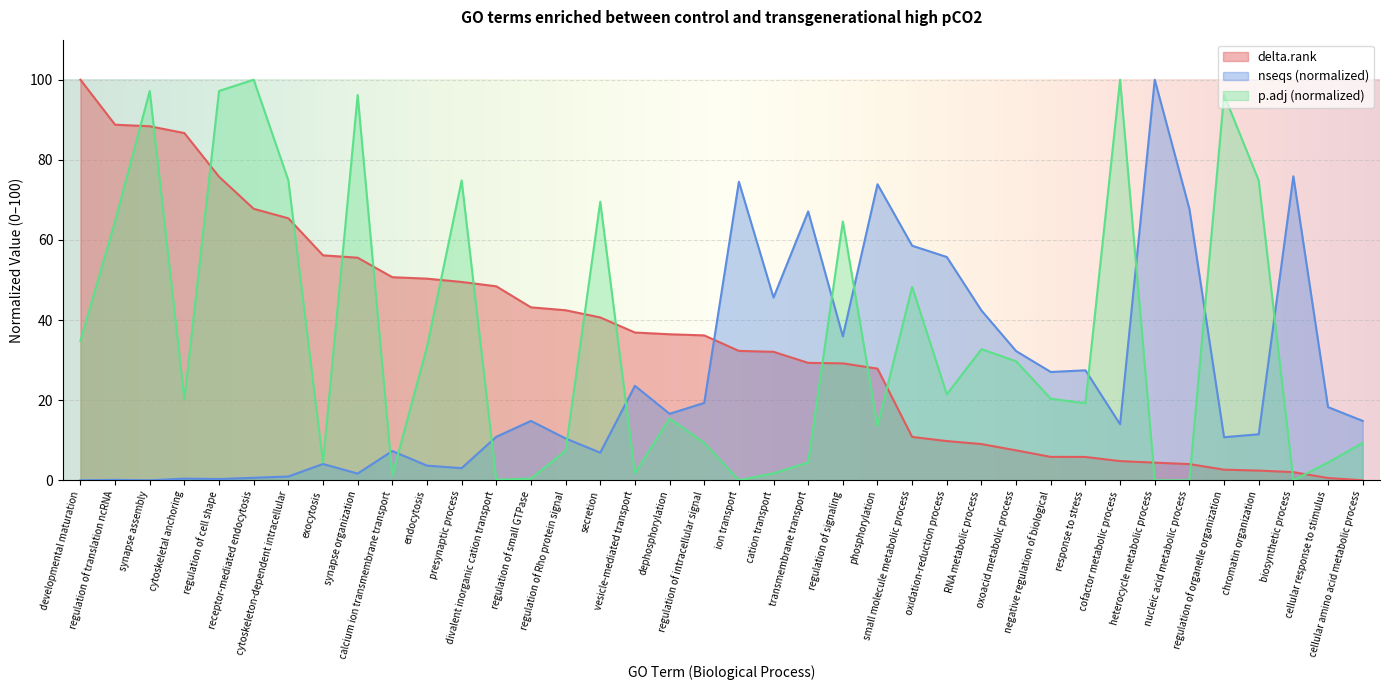

What are all the series names shown in the legend?

delta.rank, nseqs (normalized), p.adj (normalized)